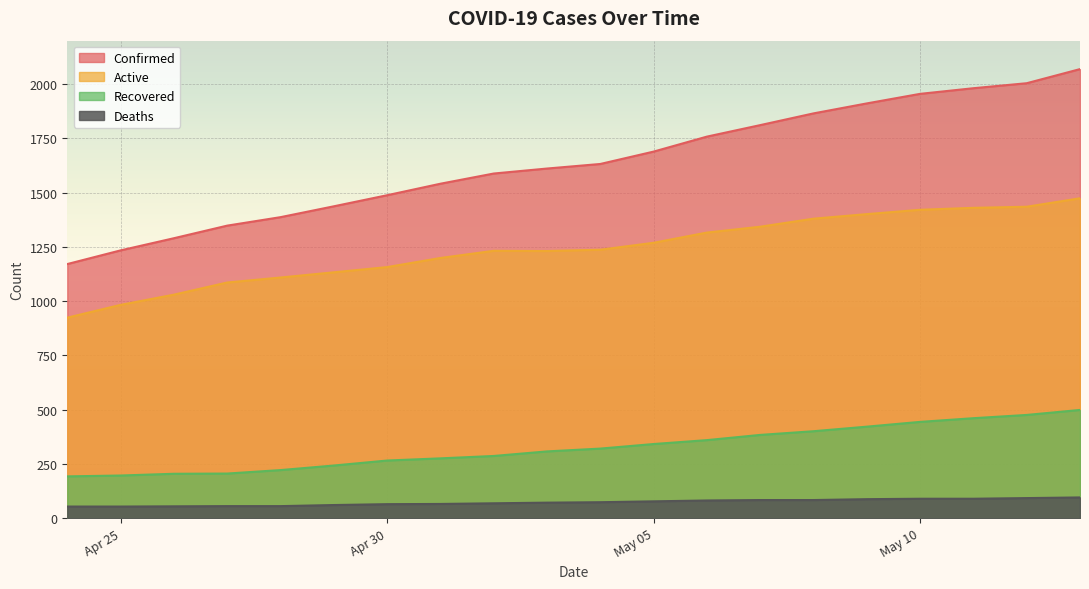

Which series has the widest spread of values?

Confirmed